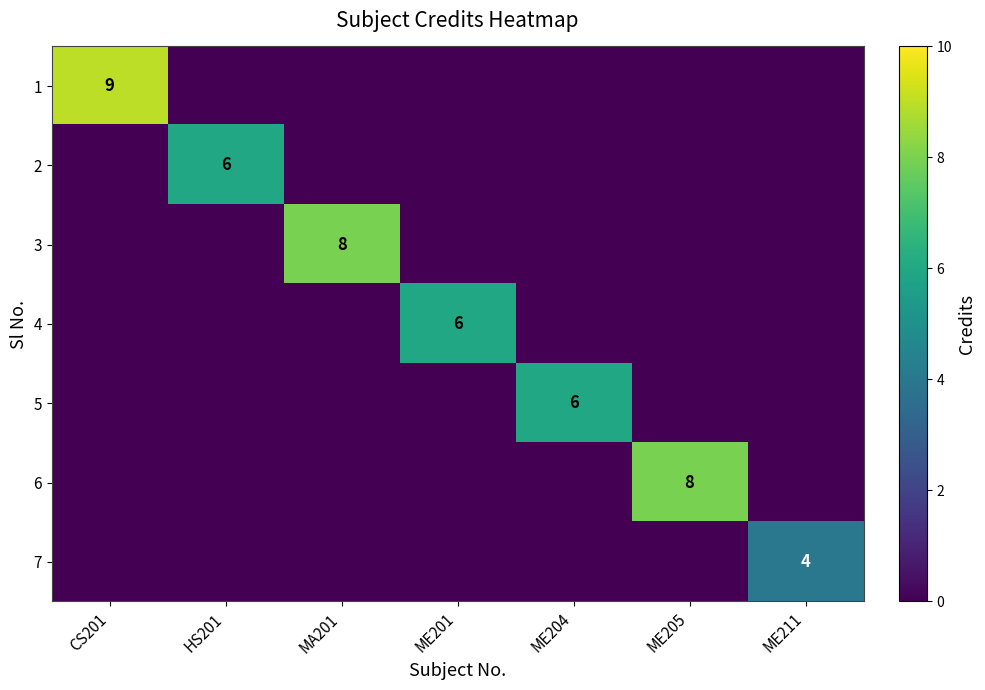

How many distinct data groups are displayed?

7